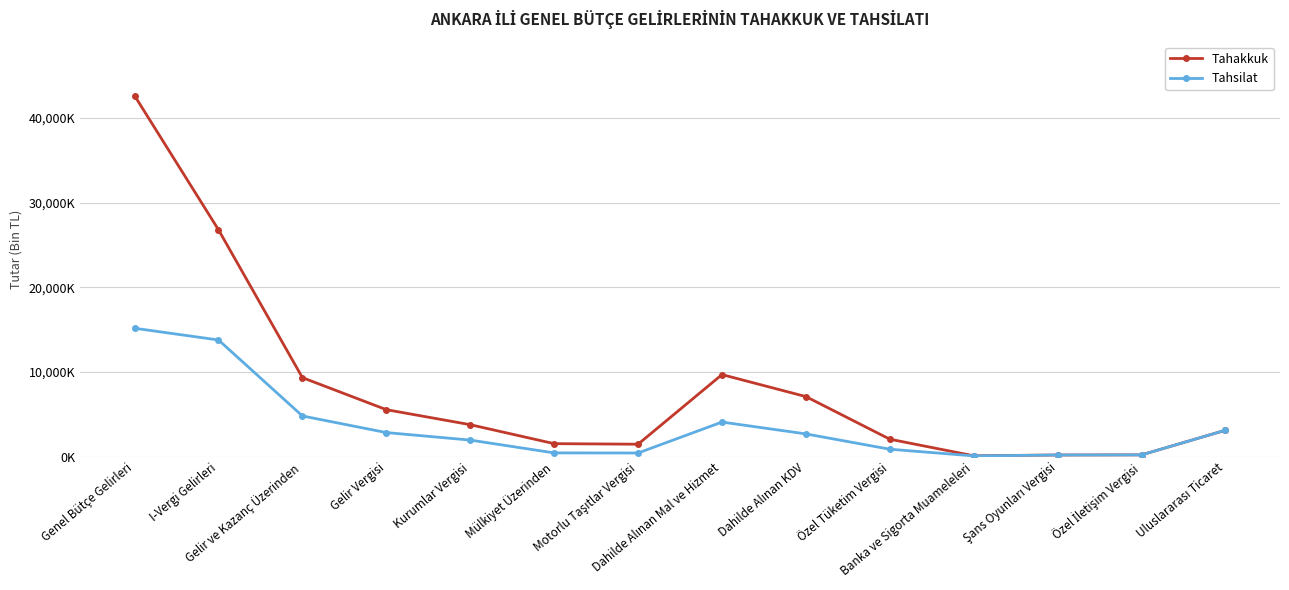

What is the maximum value shown in the chart?

42606943